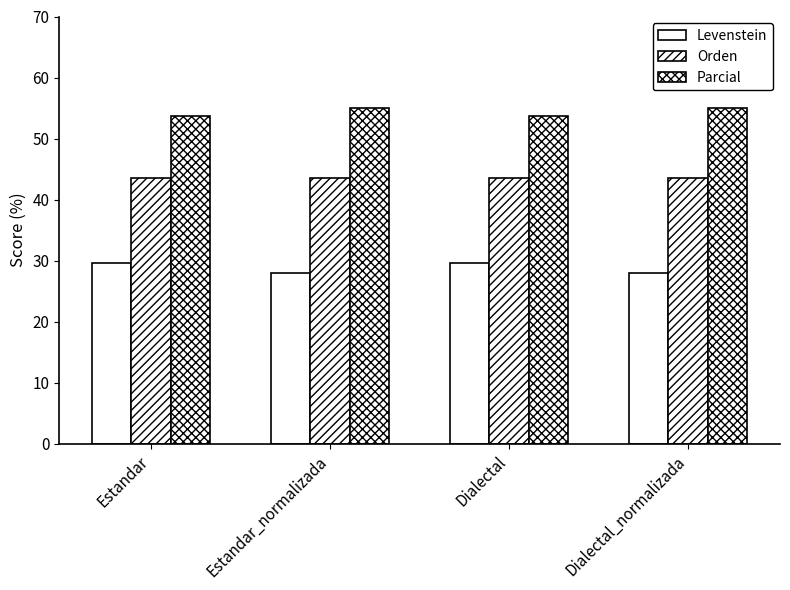

Reading right to left, extract all data points from this chart.

Levenstein: Dialectal_normalizada=28.0	Dialectal=29.6	Estandar_normalizada=28.0	Estandar=29.6
Orden: Dialectal_normalizada=43.5	Dialectal=43.5	Estandar_normalizada=43.5	Estandar=43.5
Parcial: Dialectal_normalizada=55.0	Dialectal=53.7	Estandar_normalizada=55.0	Estandar=53.7